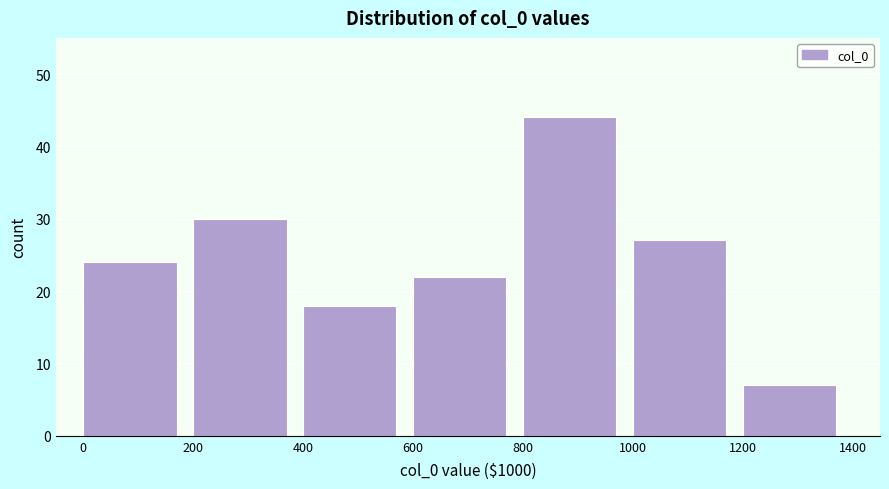

Reading right to left, transcribe all the data shown in this chart.

1200=7	1000=27	800=44	600=22	400=18	200=30	0=24